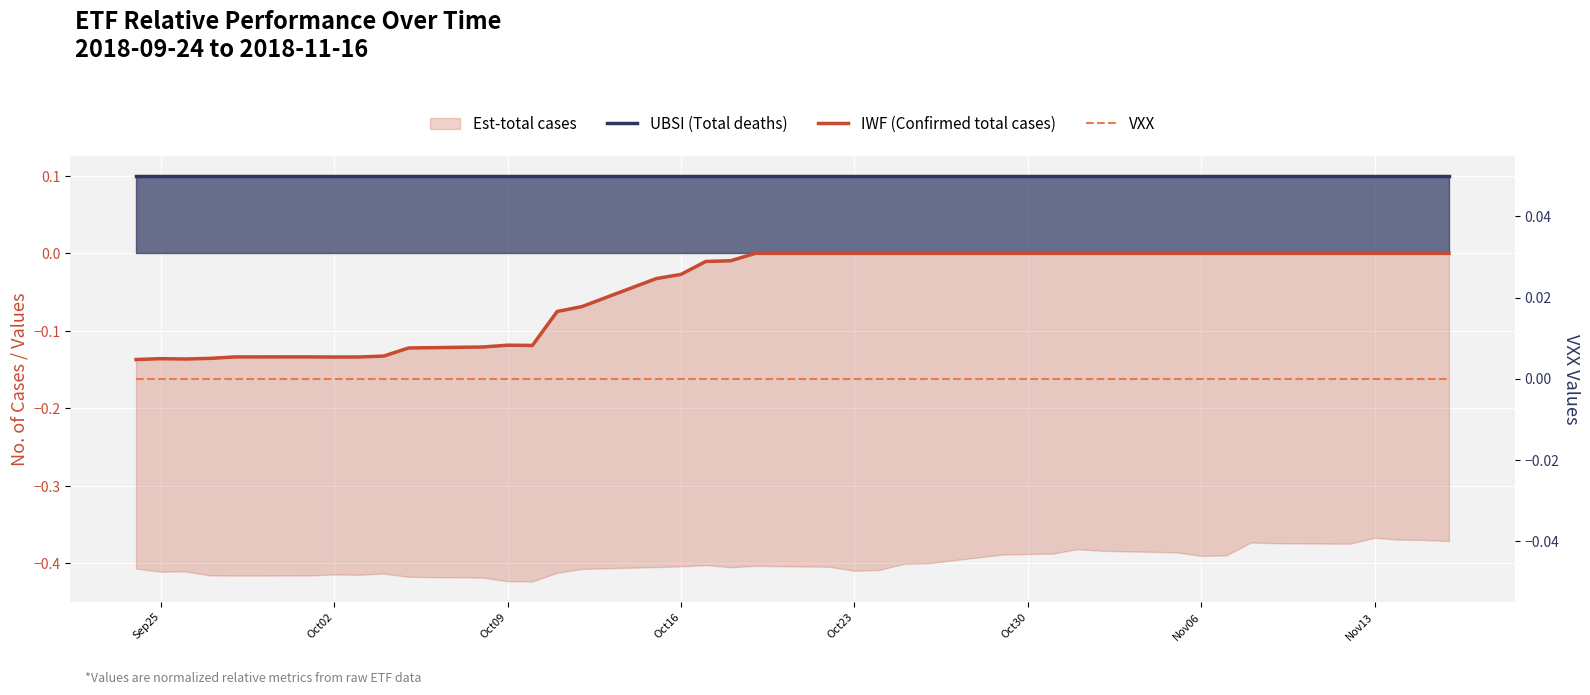

Is the value of IWF (Confirmed total cases) at 9 greater than the value of VXX at Oct23?

No